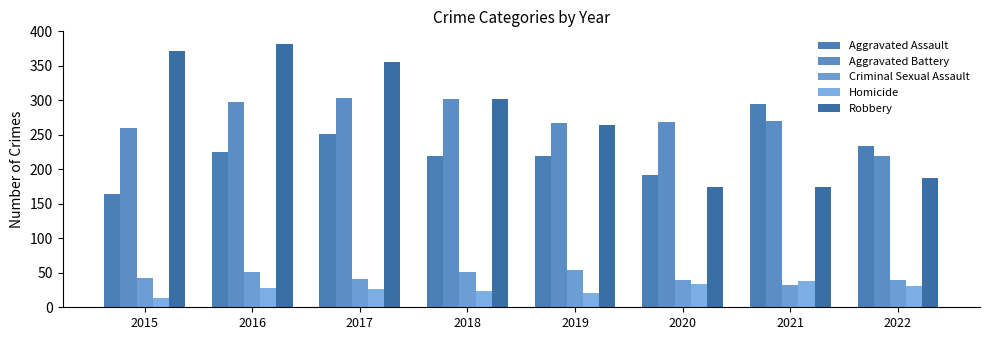

At which label is Criminal Sexual Assault closest to 43?

2015